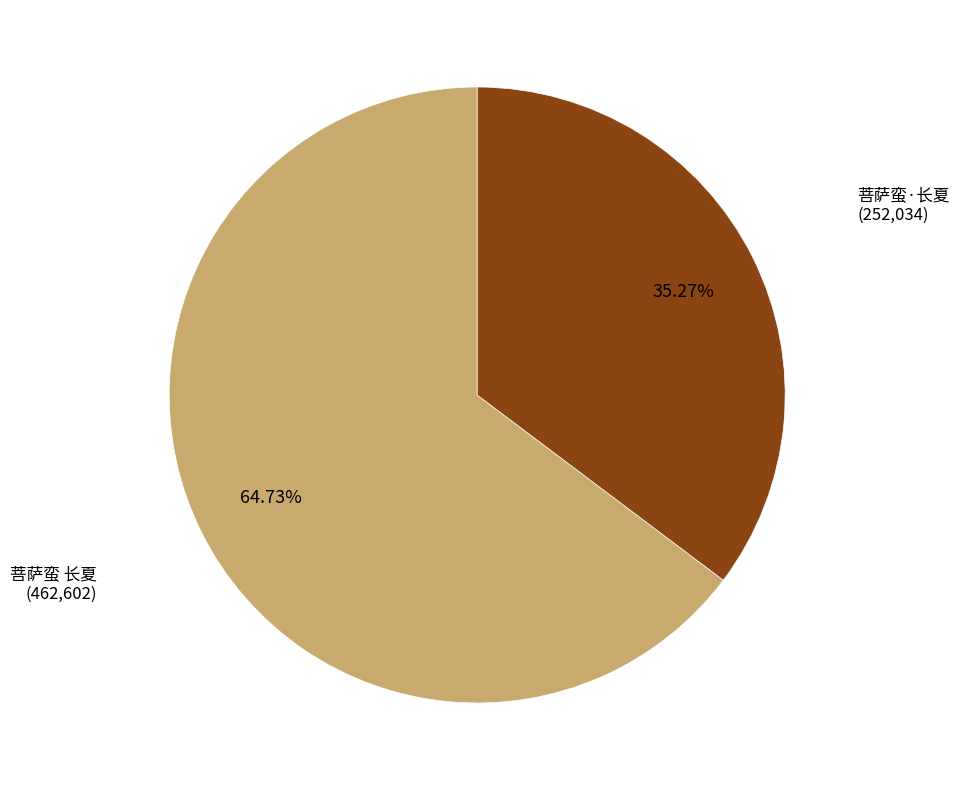

Count the number of slices in the pie.

2